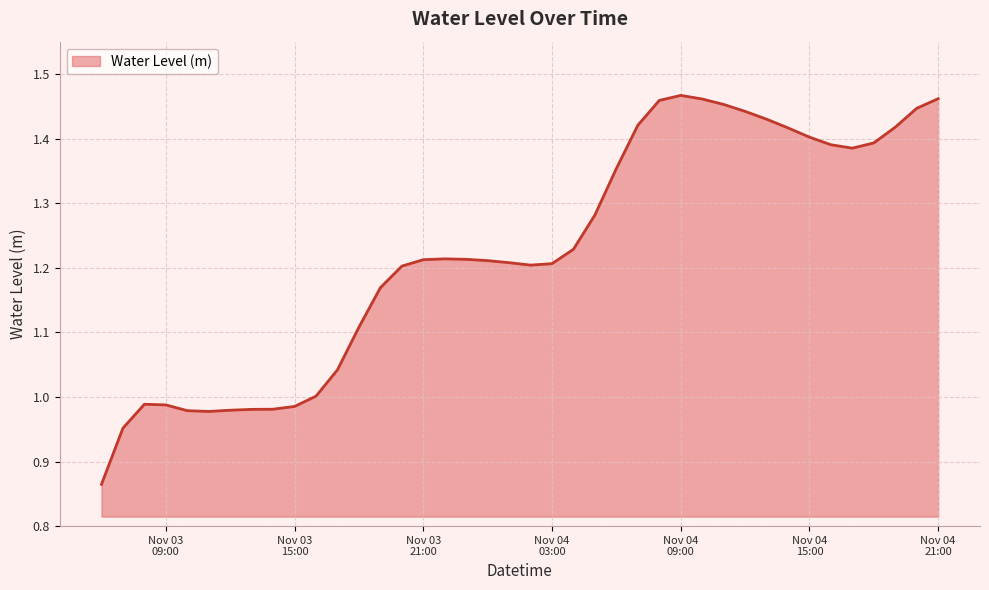

What is the difference between the maximum and minimum values?

0.6